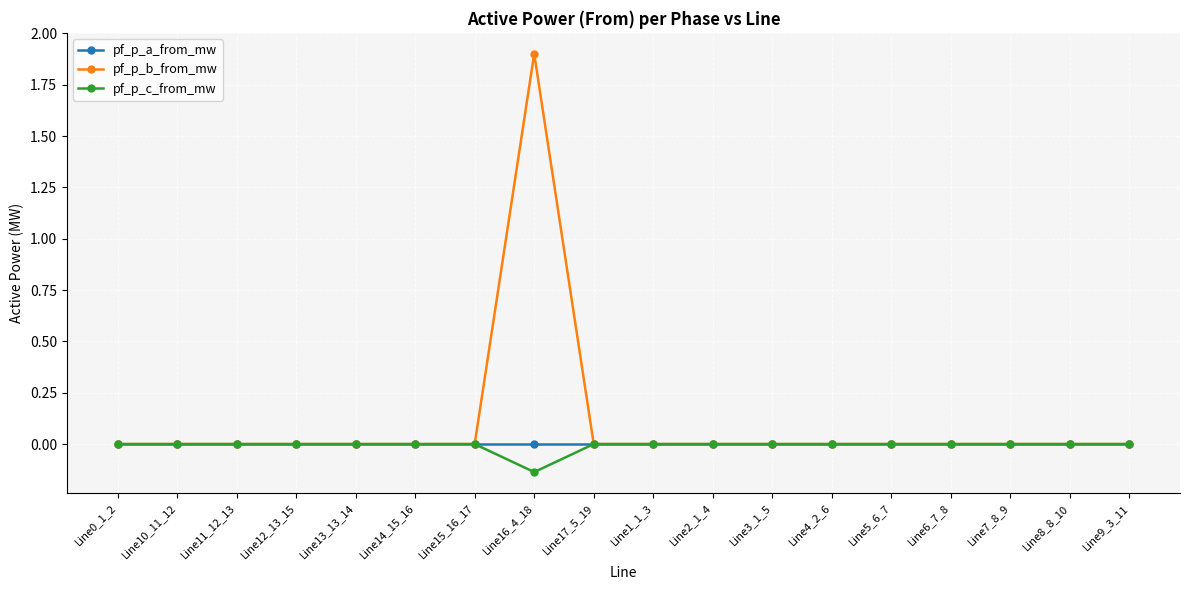

Which series has the largest range (max minus min)?

pf_p_b_from_mw